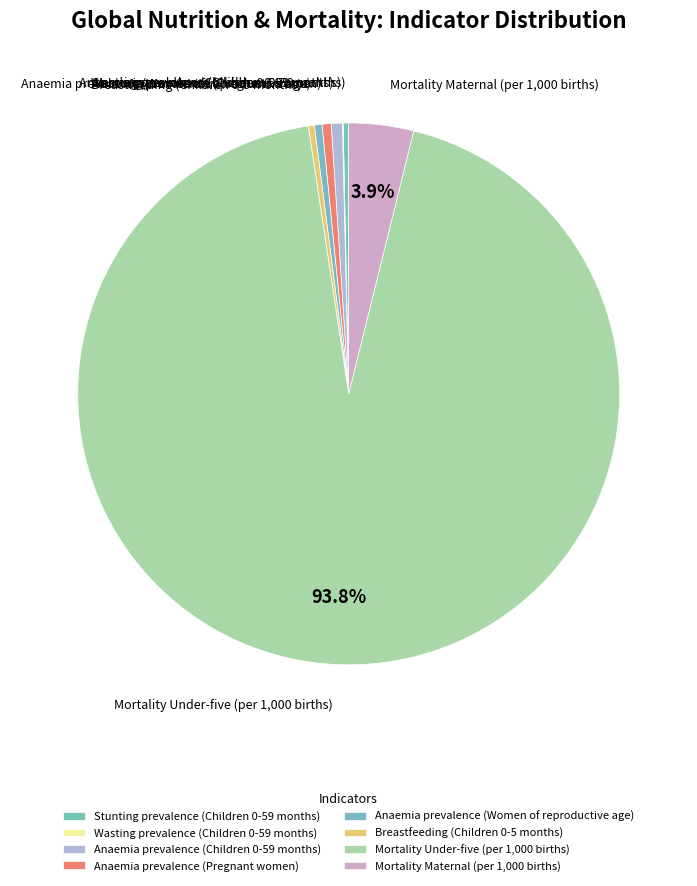

Which category accounts for the majority?

Mortality Under-five (per 1,000 births)